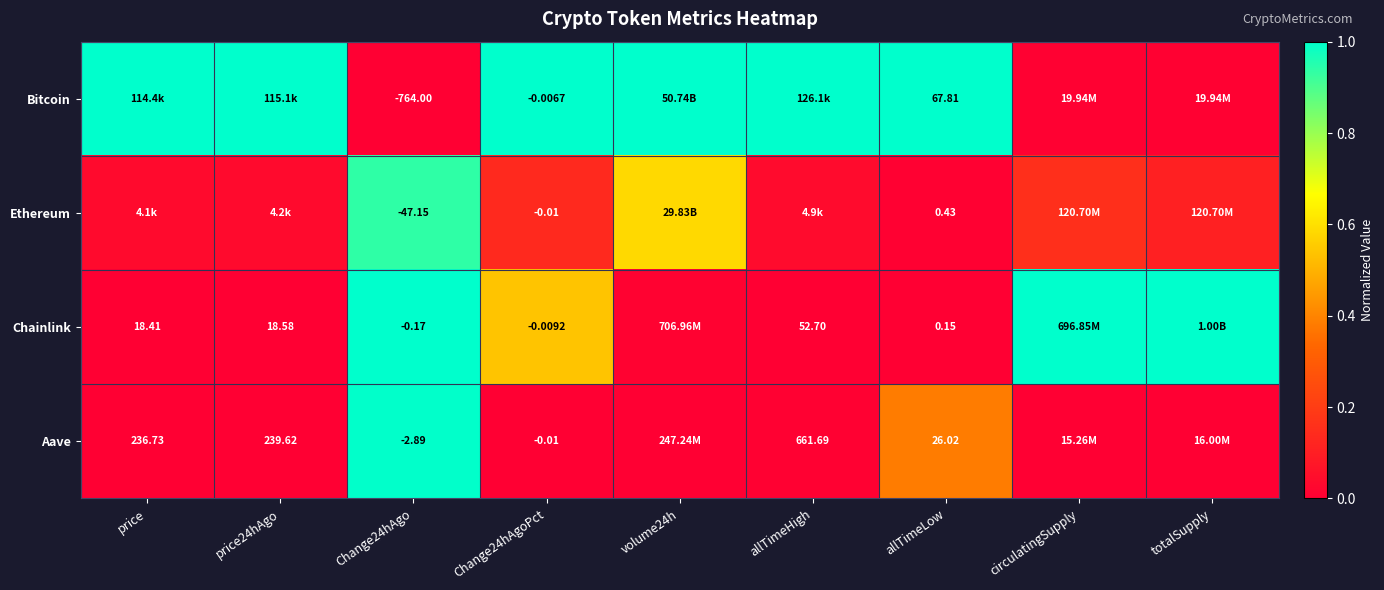

What is the total value across all series at Change24hAgo?

-814.2